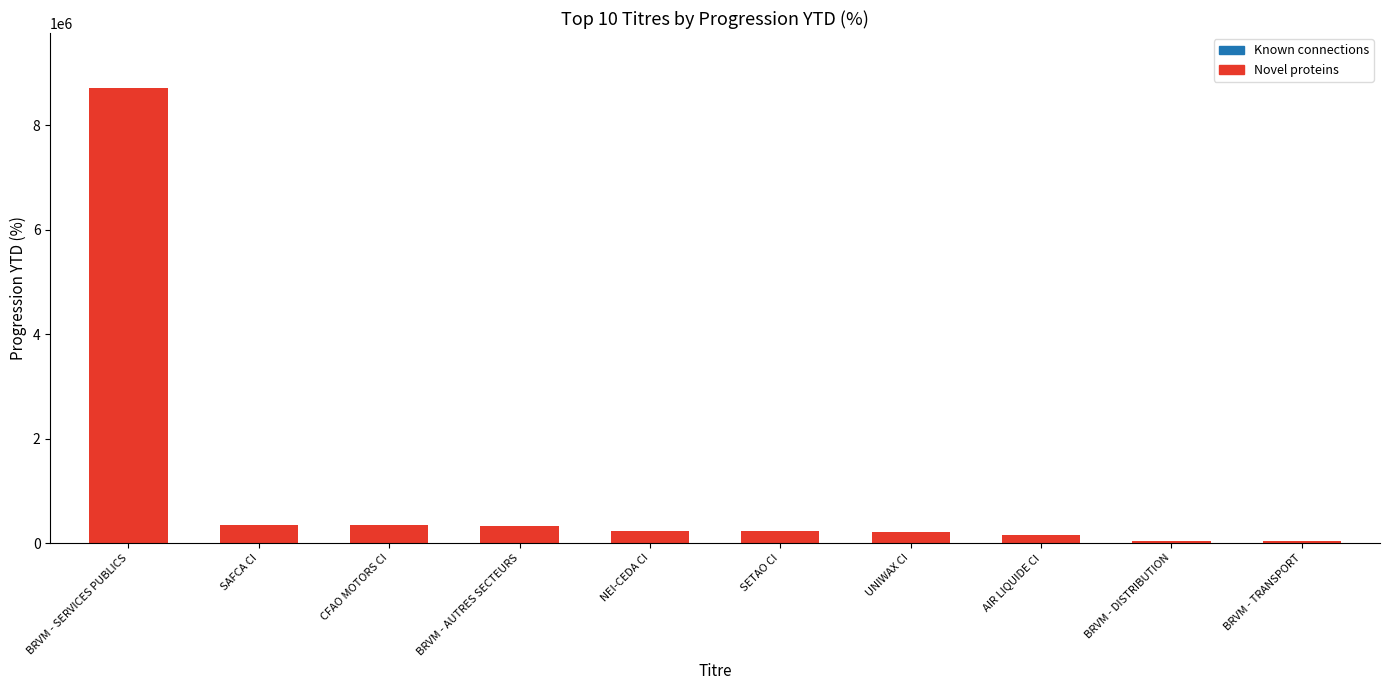

Which category has the highest value across all series?

BRVM - SERVICES PUBLICS